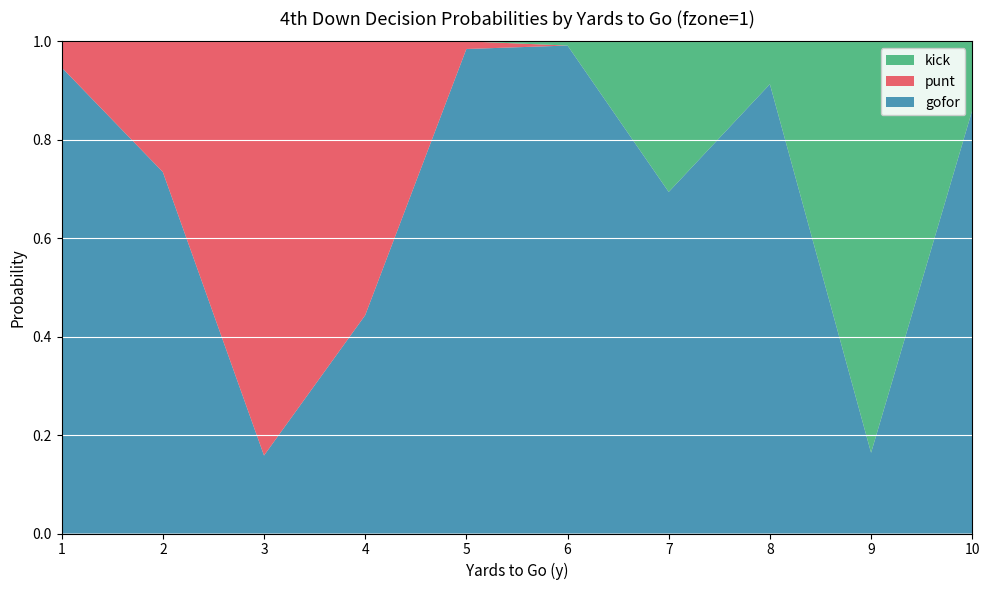

Reading right to left, transcribe all the data shown in this chart.

gofor: 0.9	0.2	0.9	0.7	1.0	1.0	0.4	0.2	0.7	0.9
punt: 0.0	0.0	0.0	0.0	0.0	0.0	0.6	0.8	0.3	0.1
kick: 0.1	0.8	0.1	0.3	0.0	0.0	0.0	0.0	0.0	0.0